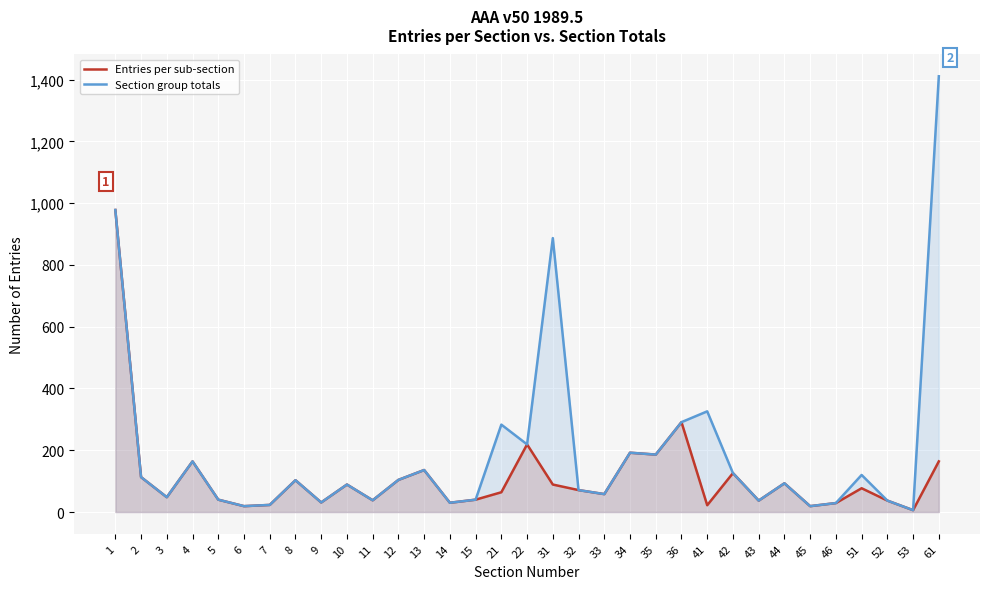

At which category is the sum across all series the highest?

1